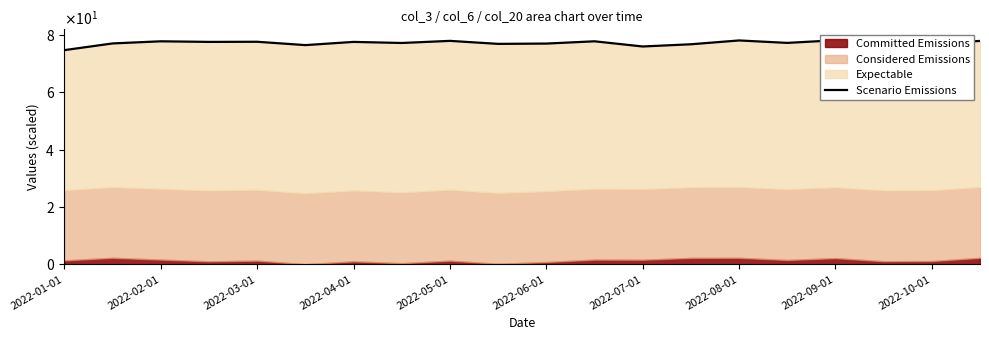

Does the chart display data point markers on the line(s)?

No